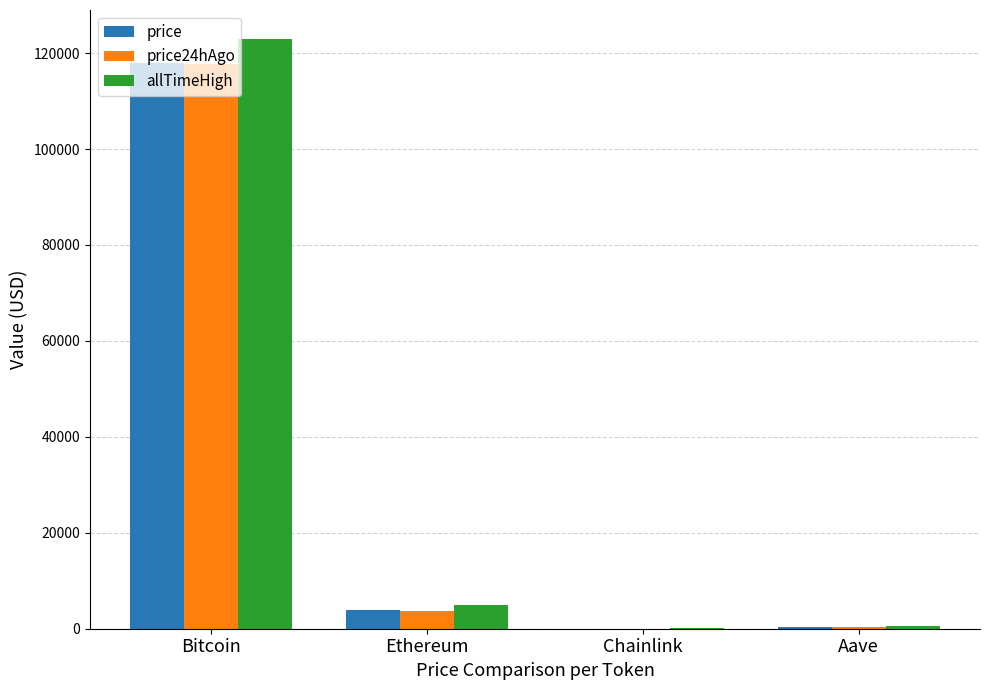

What is the maximum value for price?

117833.0